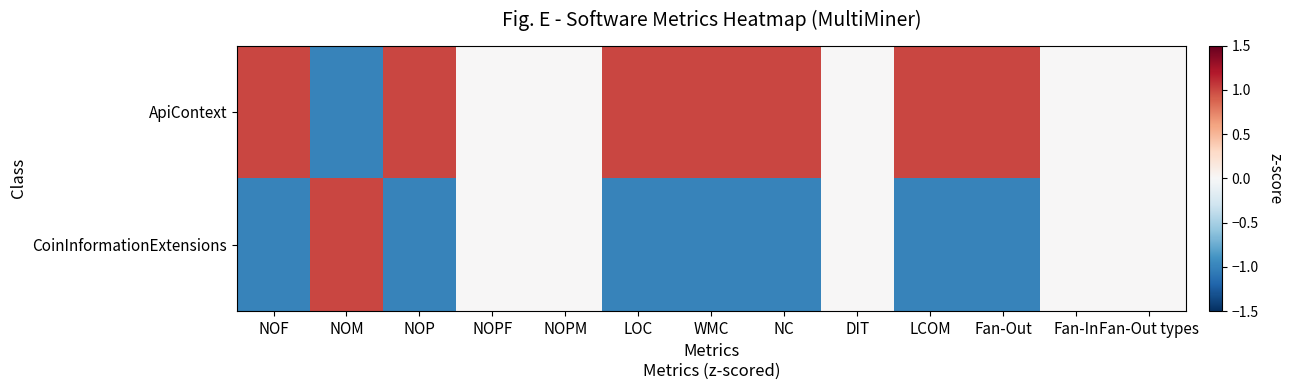

Which has a higher value, NOPF or NOPM?

NOPF